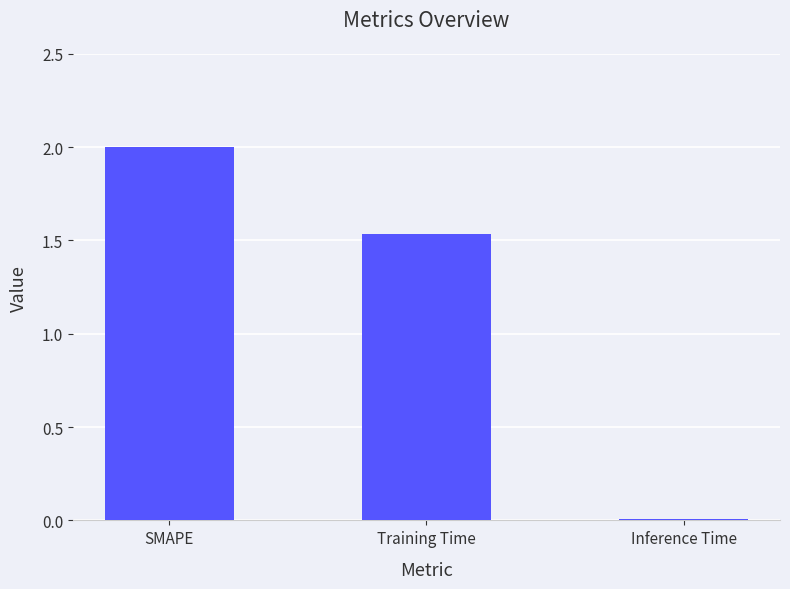

The value at SMAPE is 2.0. True or false?

True